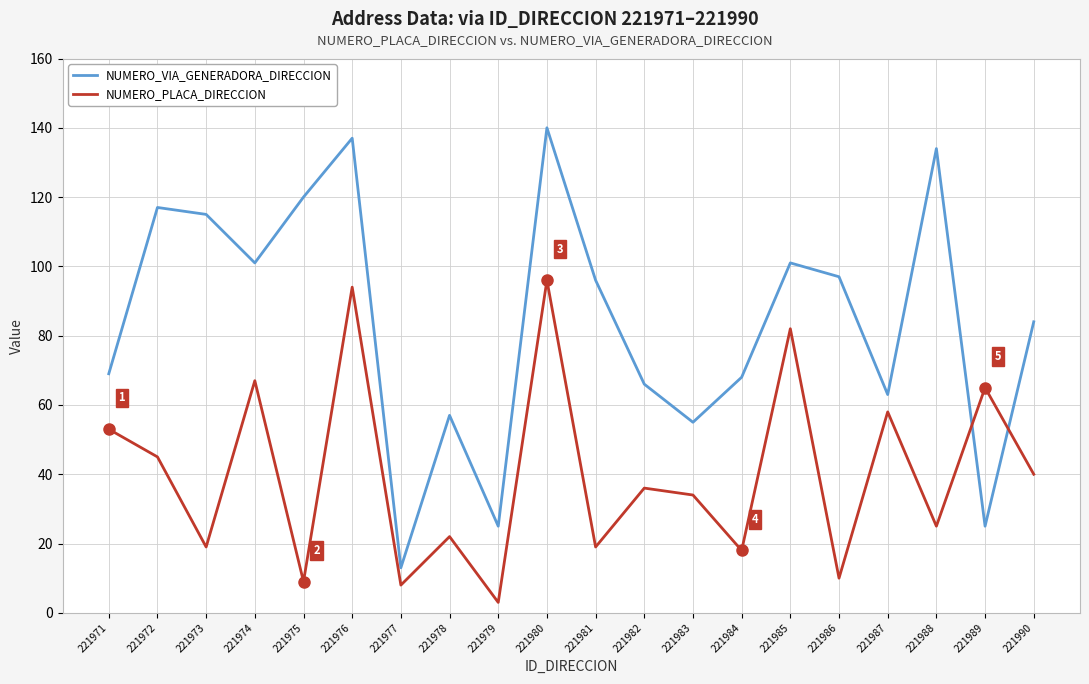

Is it true that NUMERO_VIA_GENERADORA_DIRECCION equals 41 at 221989?

False